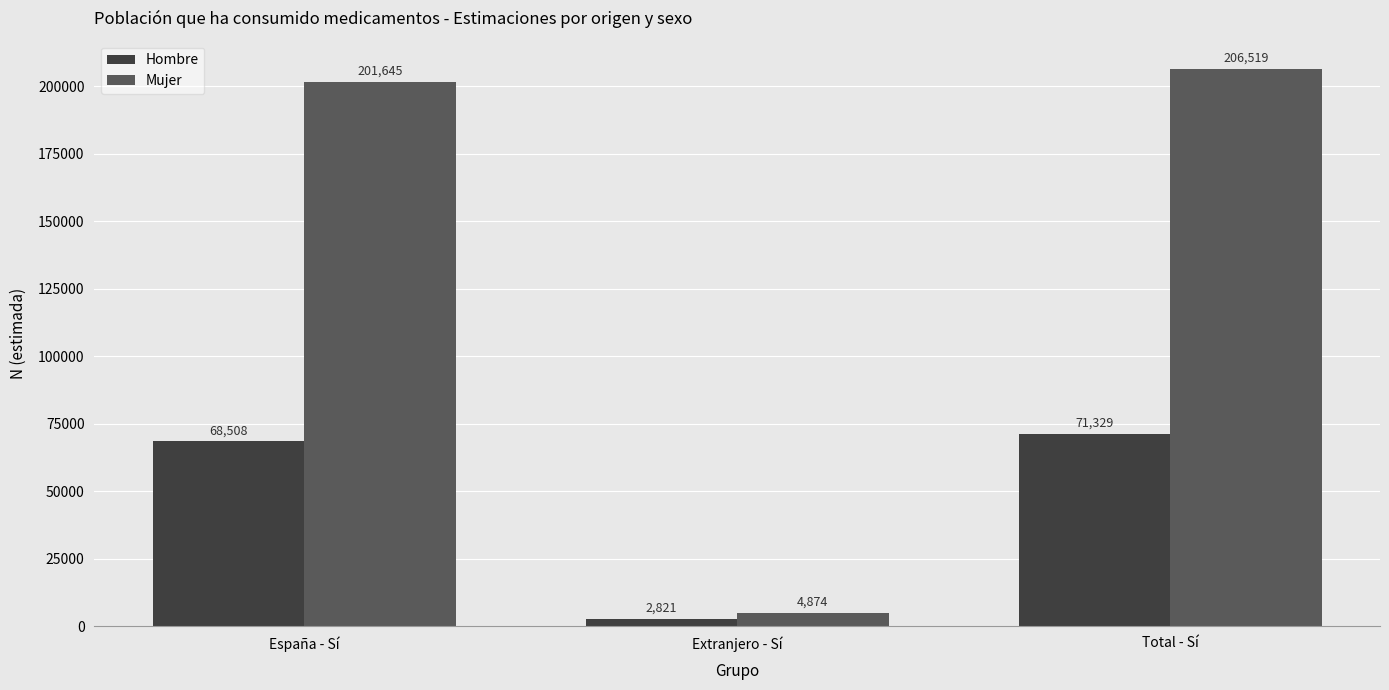

What is the total value across all series at España - Sí?

270153